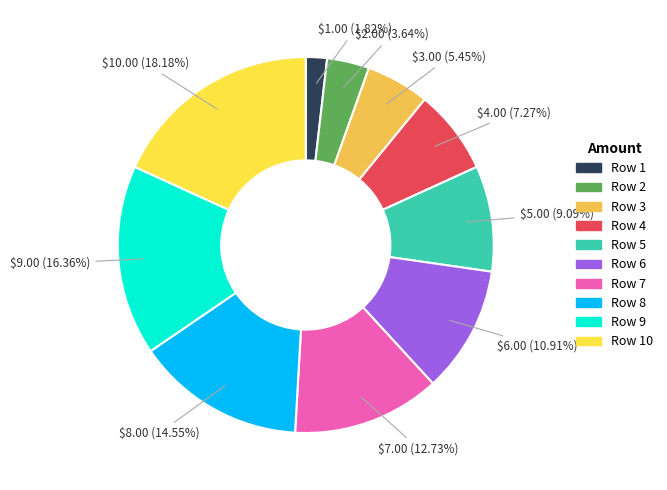

How many segments does this pie chart have?

10